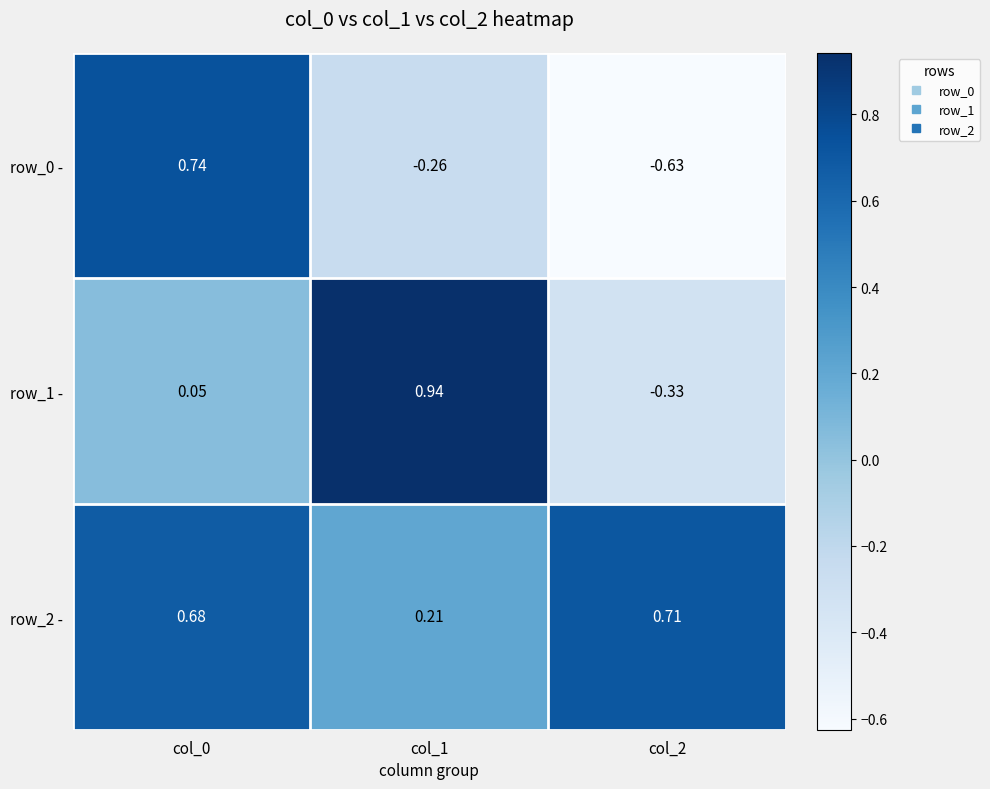

How many categories are shown in the chart?

3